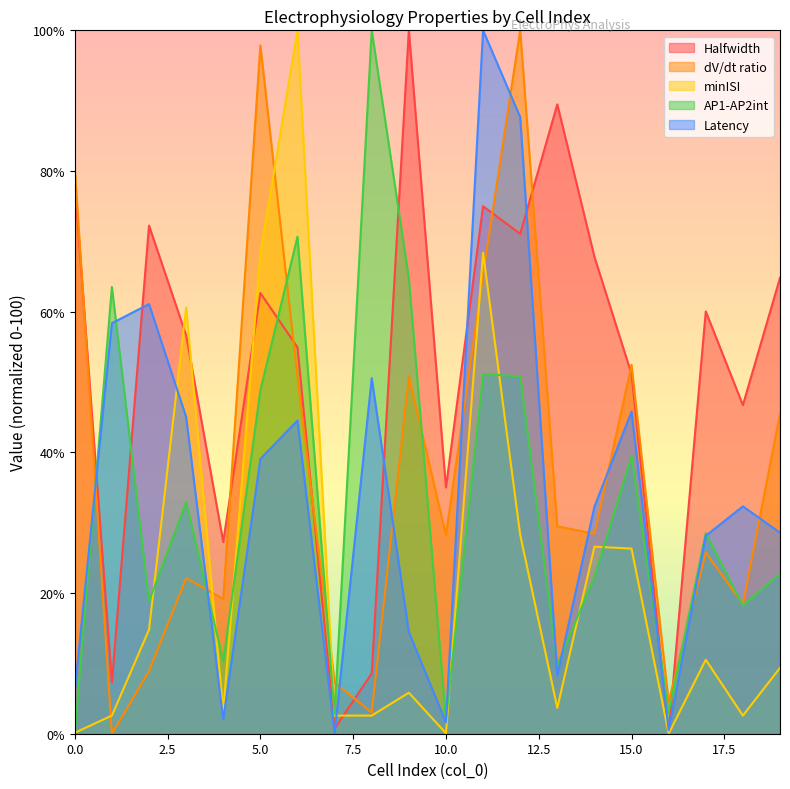

True or false: dV/dt ratio and Halfwidth intersect in this chart.

True